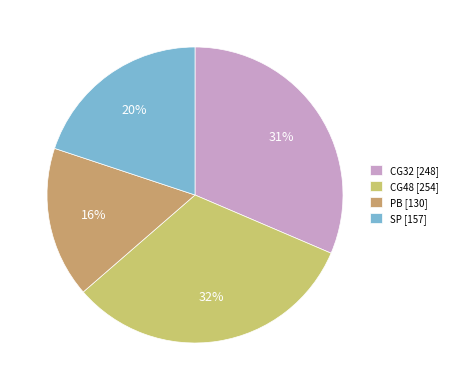

How many segments does this pie chart have?

4